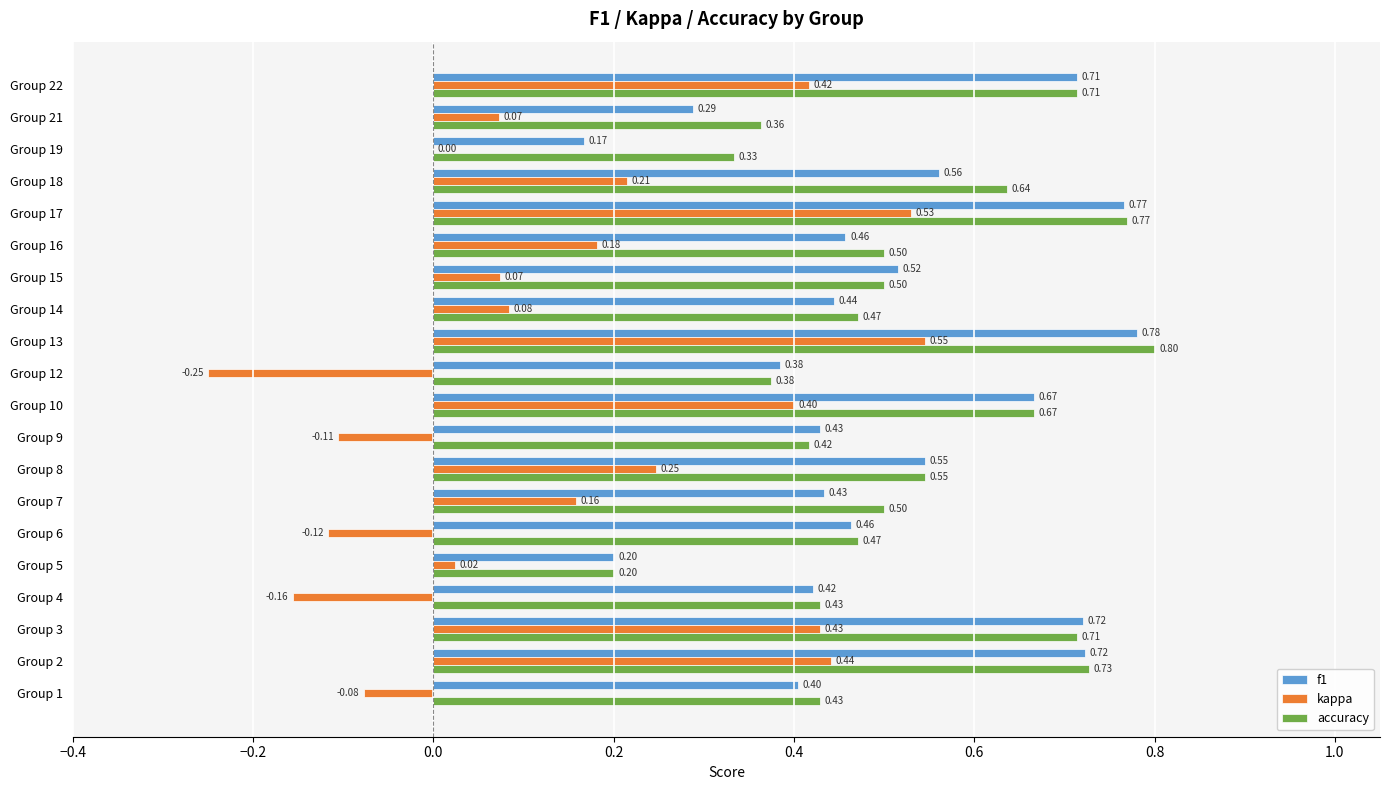

What is the maximum value shown in the chart?

0.8